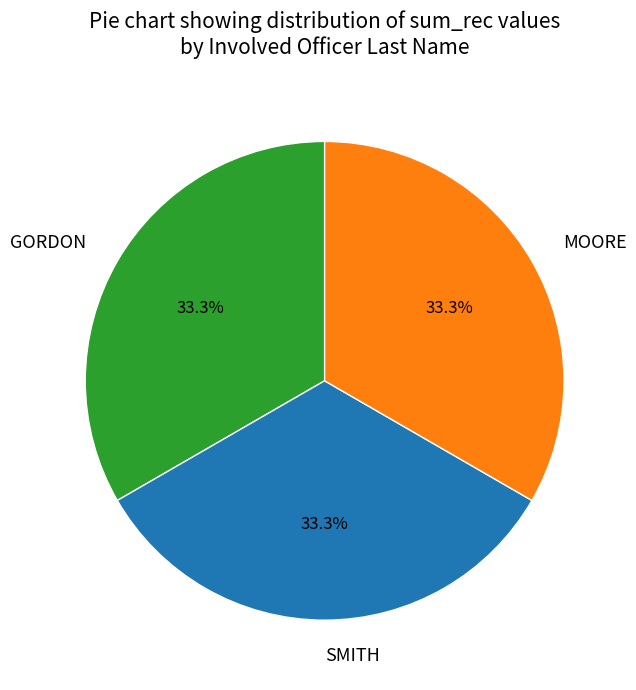

What is the ratio of the value at MOORE to the value at GORDON?

1.0